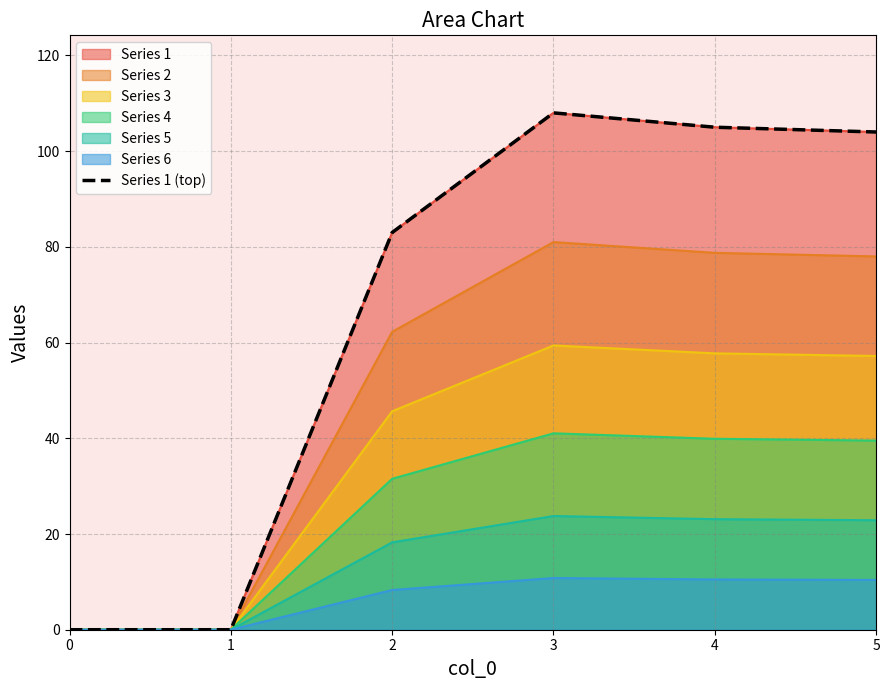

The chart shows a value of 0 at 1. True or false?

True